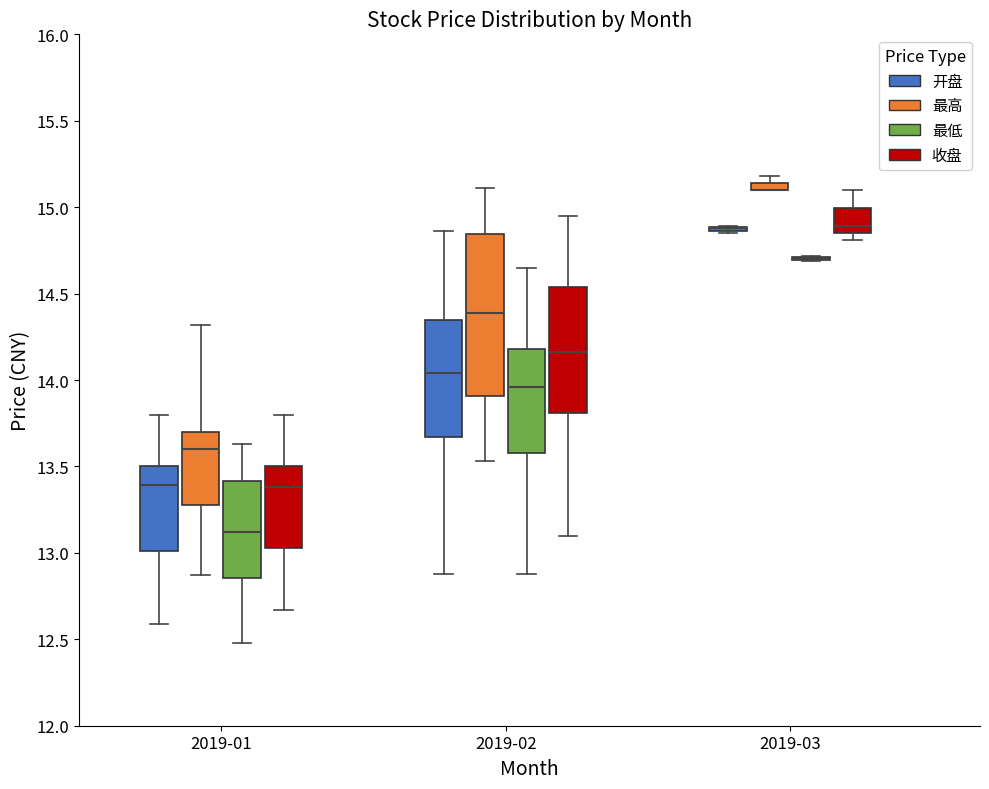

Which box is the tallest, from its lower edge to its upper edge?

2019-02 (最高)